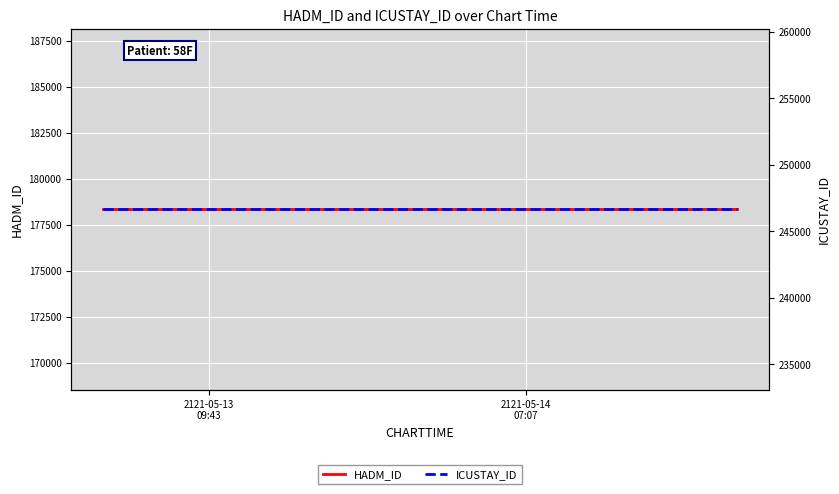

What is the greatest value displayed?

246645